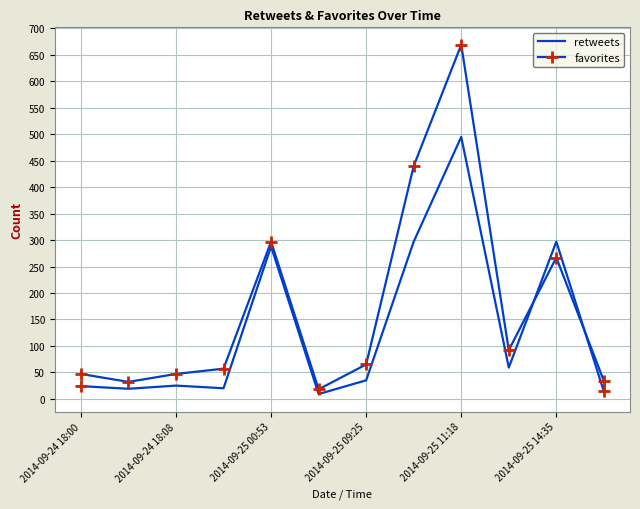

What is the difference between the maximum and minimum values in the retweets series?

486